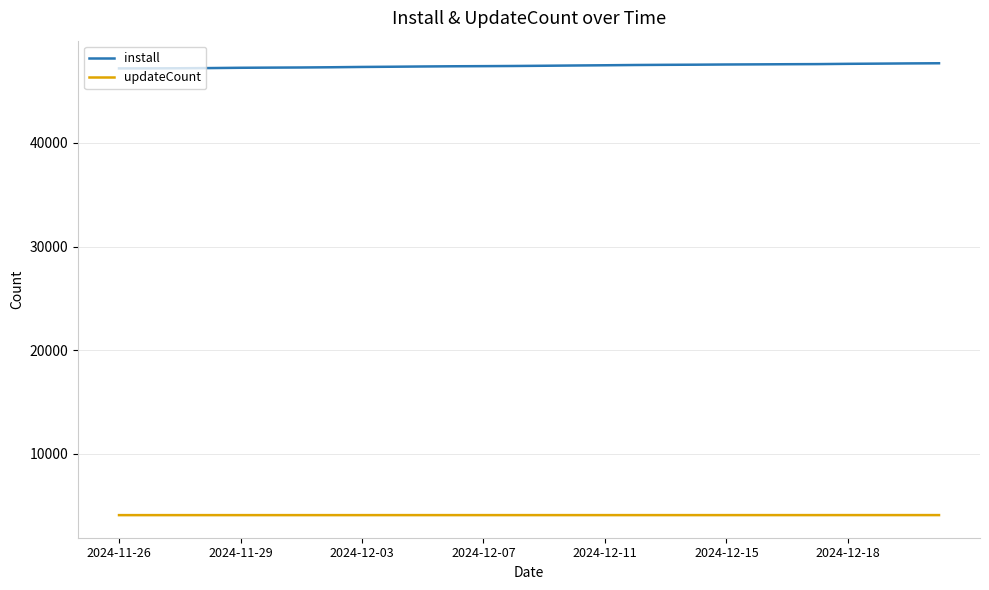

What is the difference between the maximum and second lowest values in the updateCount series?

3